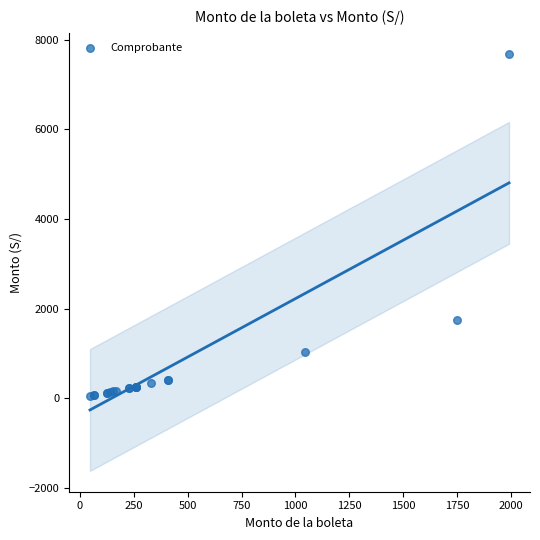

What Y value in the scatter plot is closest to 3867?

1750.2